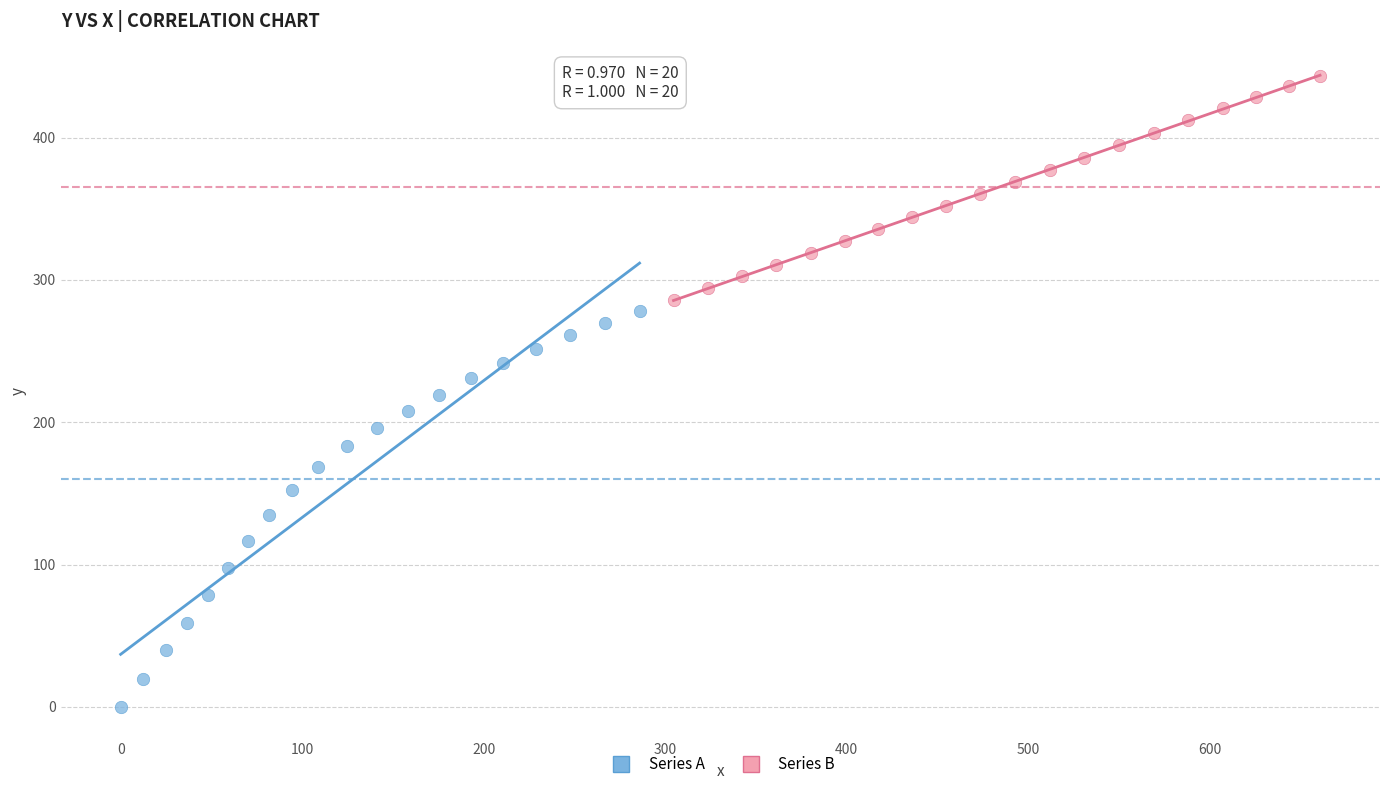

Which series contains the highest Y value?

Series B